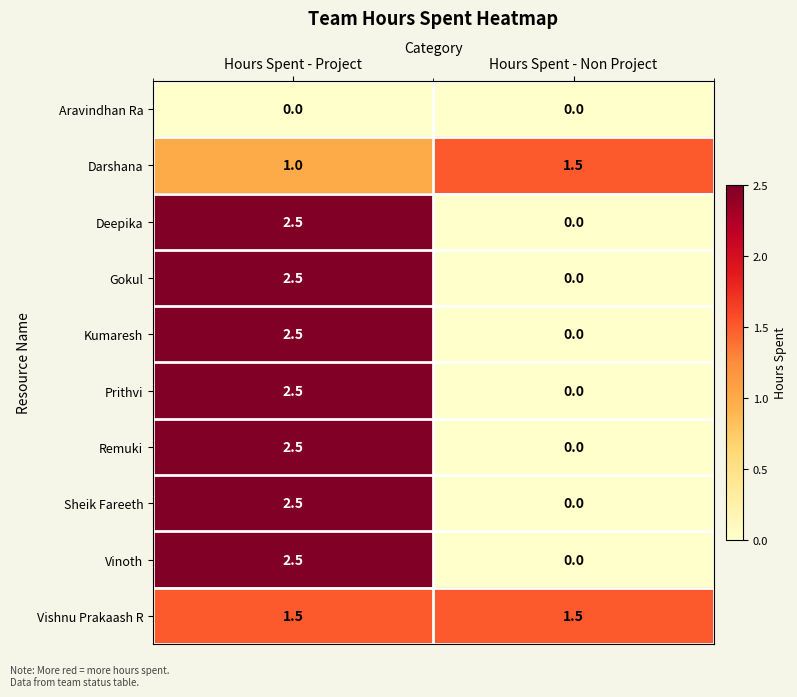

What is the difference between the maximum and minimum values in the Vinoth series?

2.5